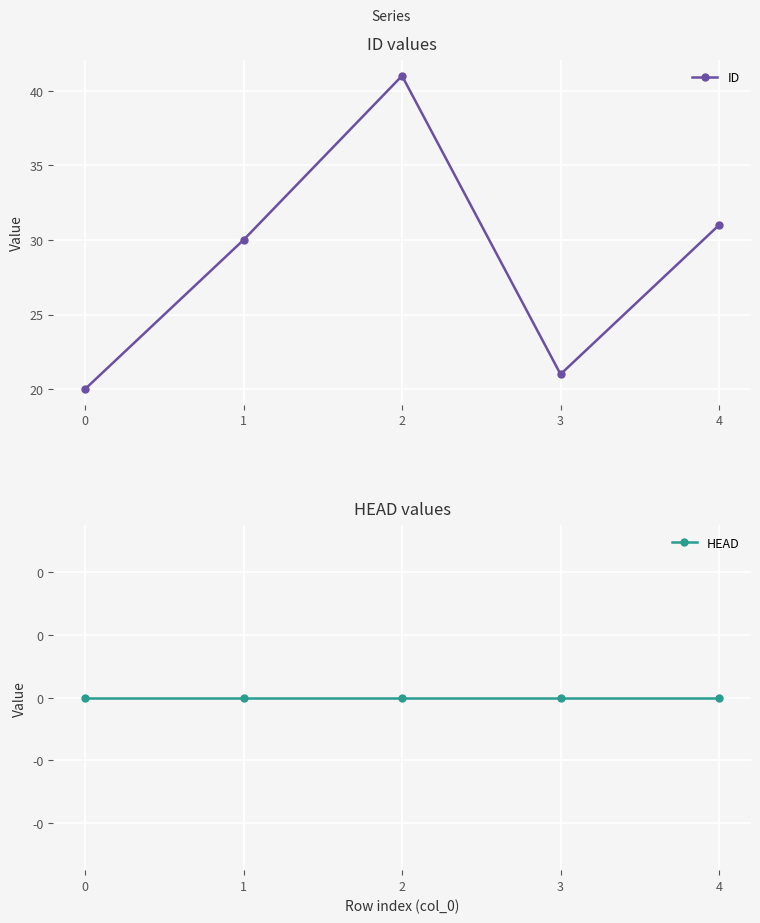

What is the average value of the ID series?

29